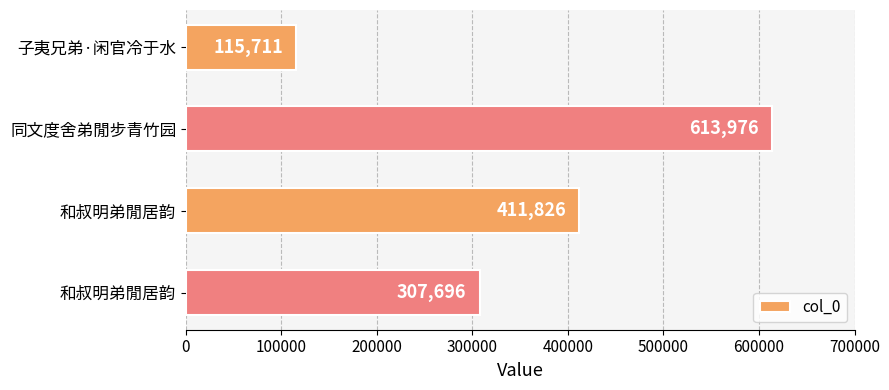

How many series are shown in this chart?

1